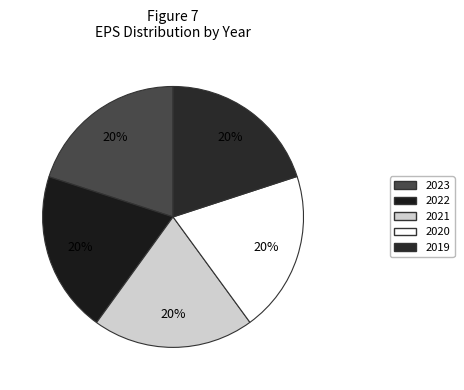

To the nearest percent, what percentage of the pie is 2019?

20%